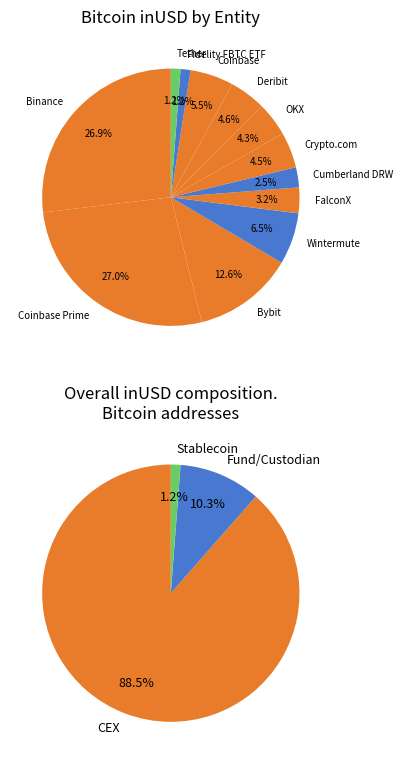

To the nearest percent, what is the difference between the Bybit and Fidelity FBTC ETF slice percentages?

11%